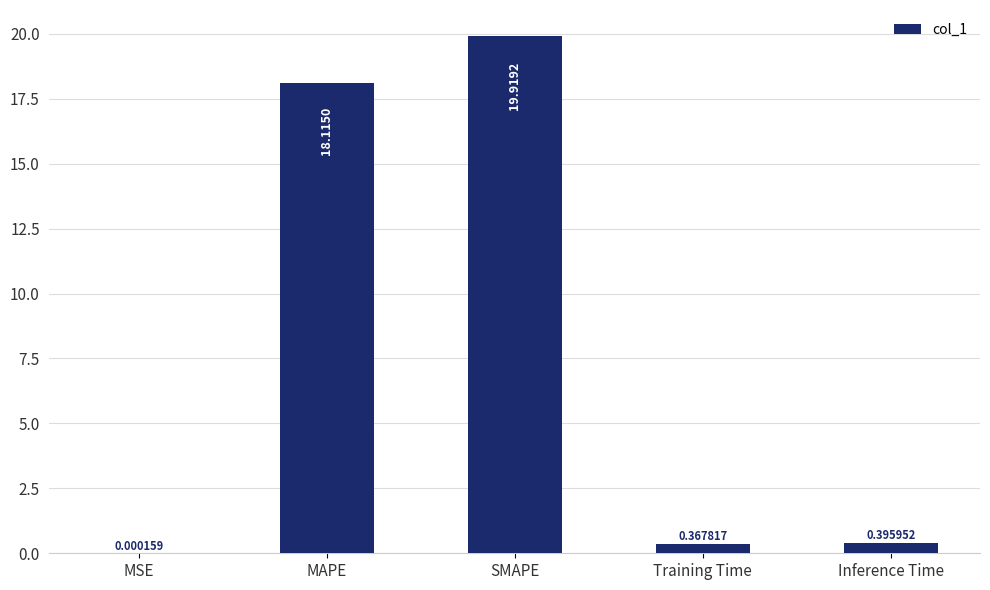

Between MSE and MAPE, which is larger?

MAPE